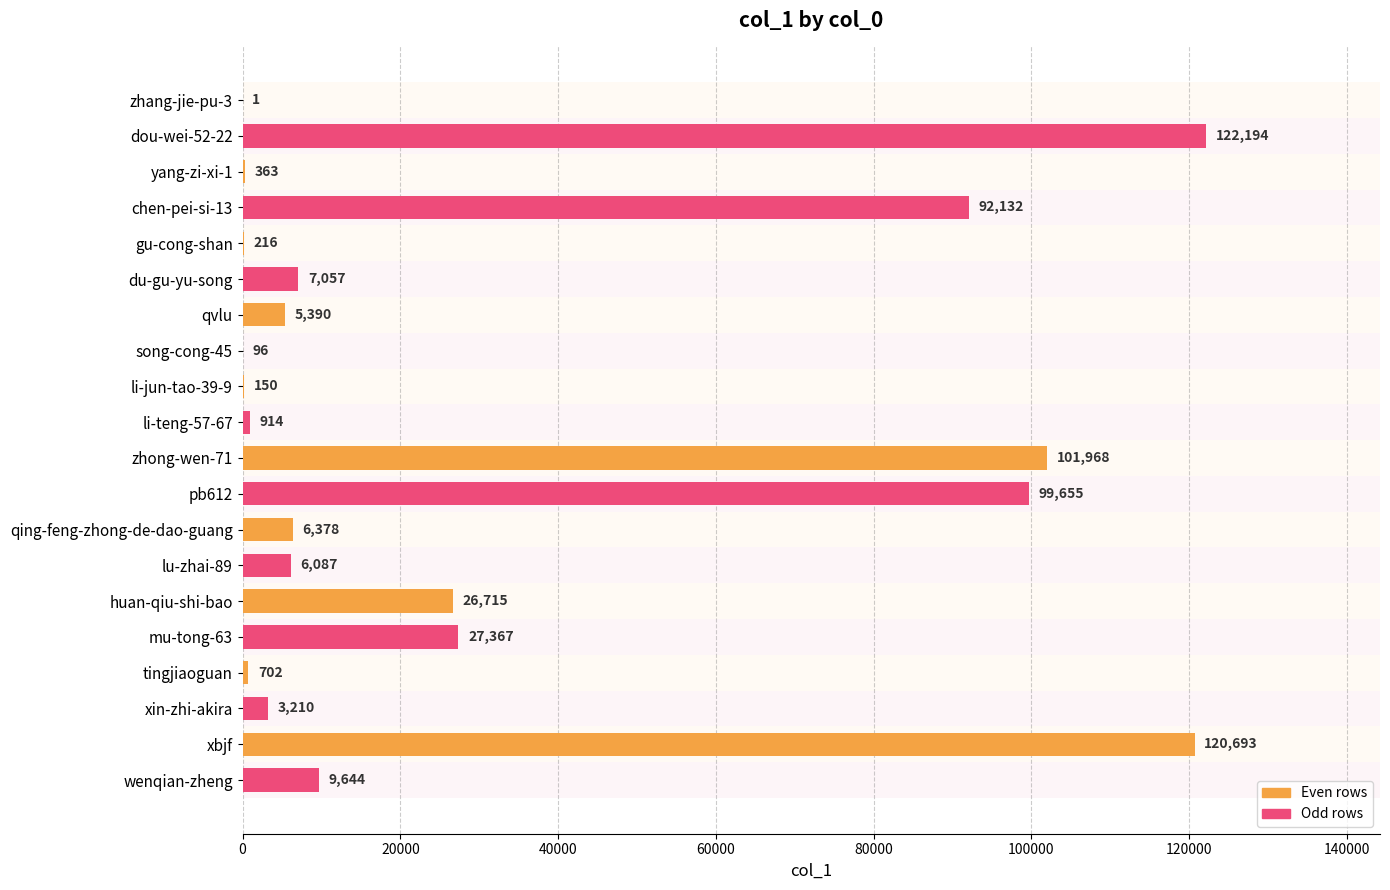

Which has a higher value, mu-tong-63 or lu-zhai-89?

mu-tong-63